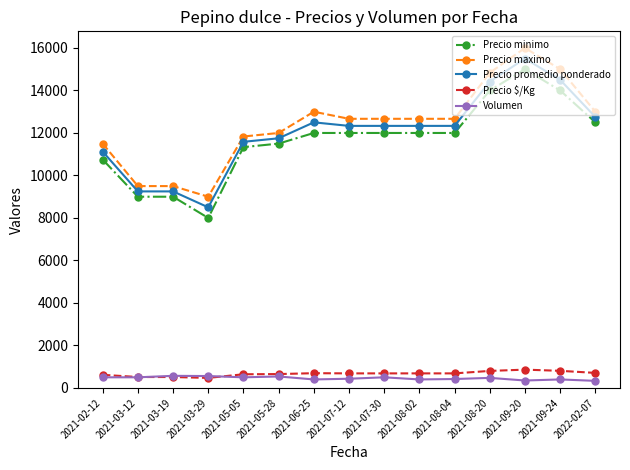

Which category has the highest value in the Precio maximo series?

2021-09-20